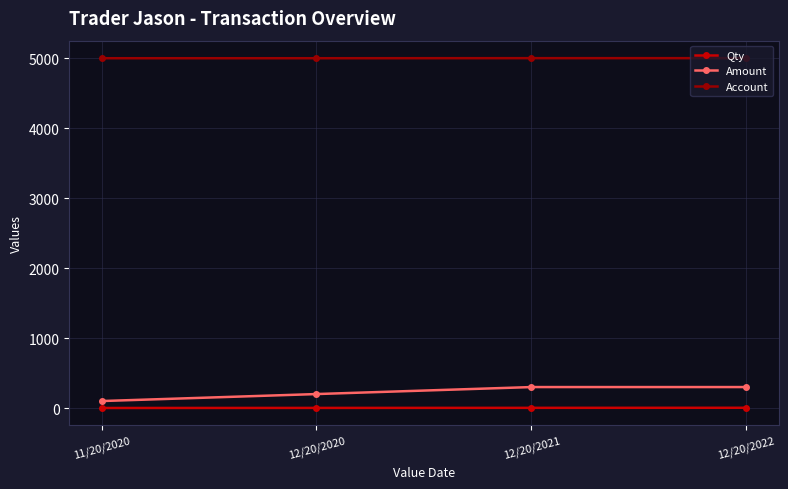

What is the difference between the maximum and second lowest values in the Account series?

1